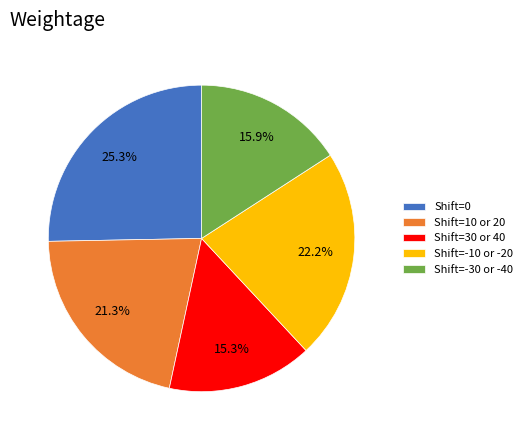

Approximately how many times larger is the value at Shift=0 compared to Shift=10 or 20?

1.2